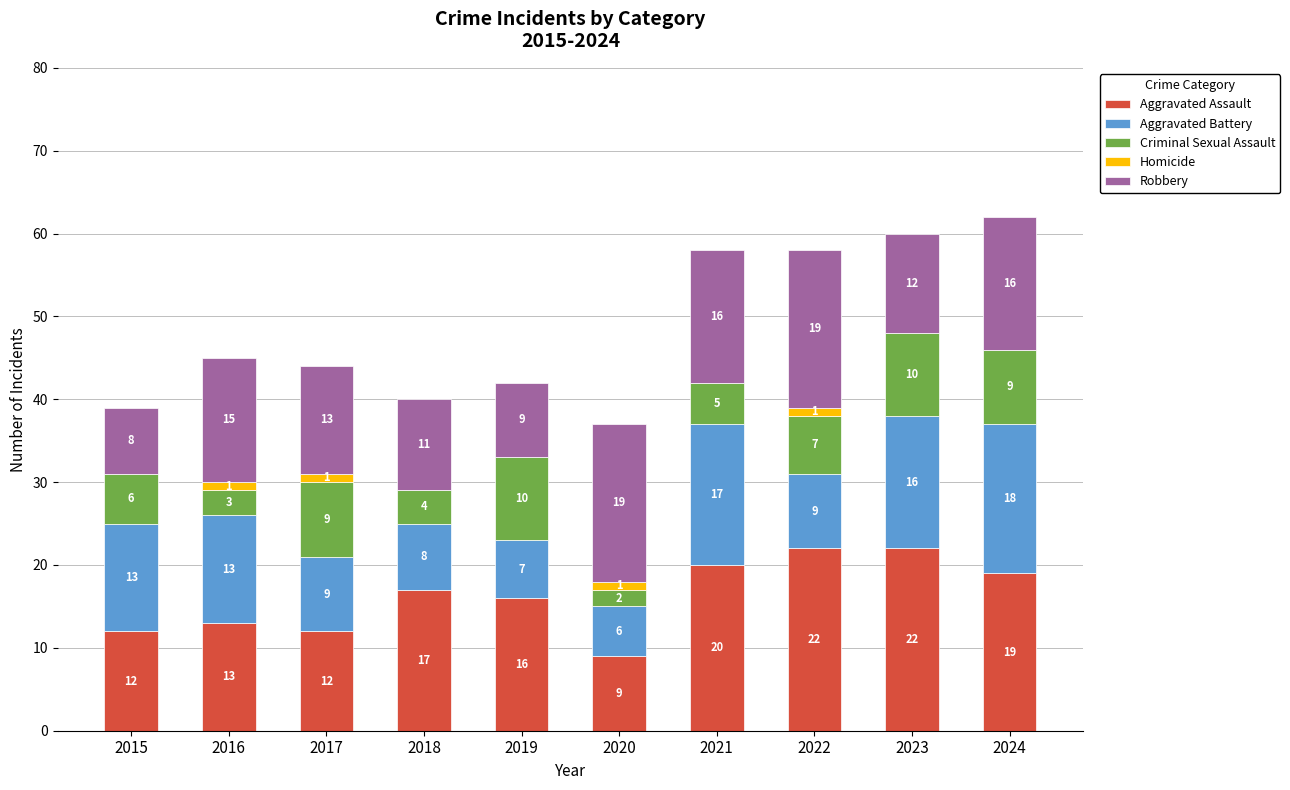

The value of Aggravated Assault at 2024 is 7. True or false?

False